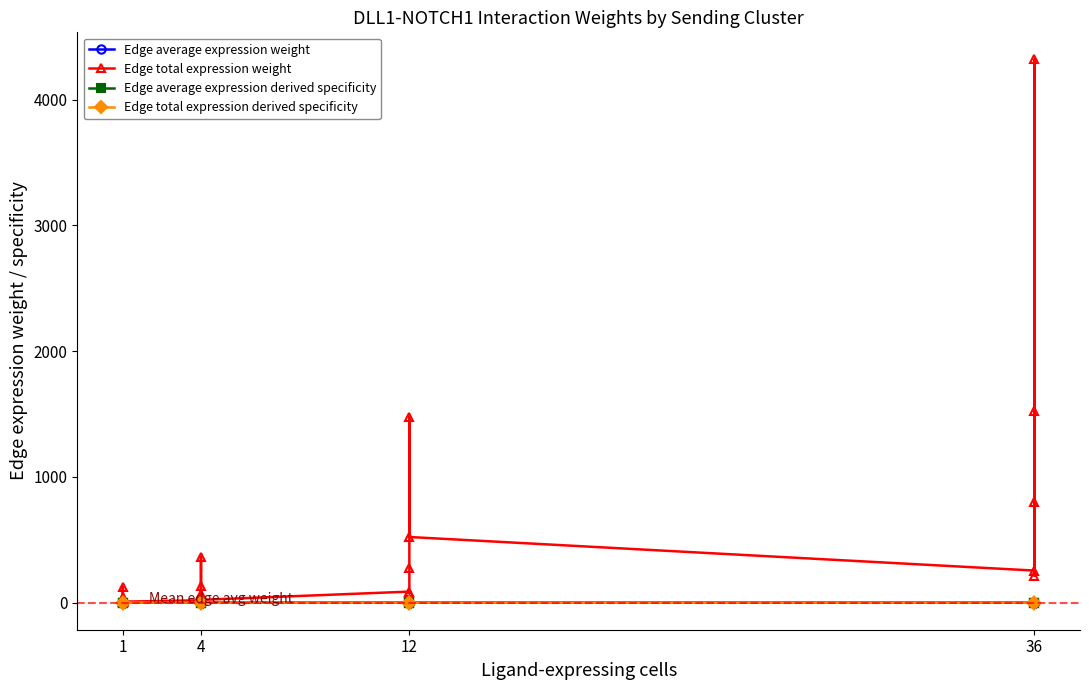

True or false: Edge total expression weight has more than 2 points higher than both neighbors.

True